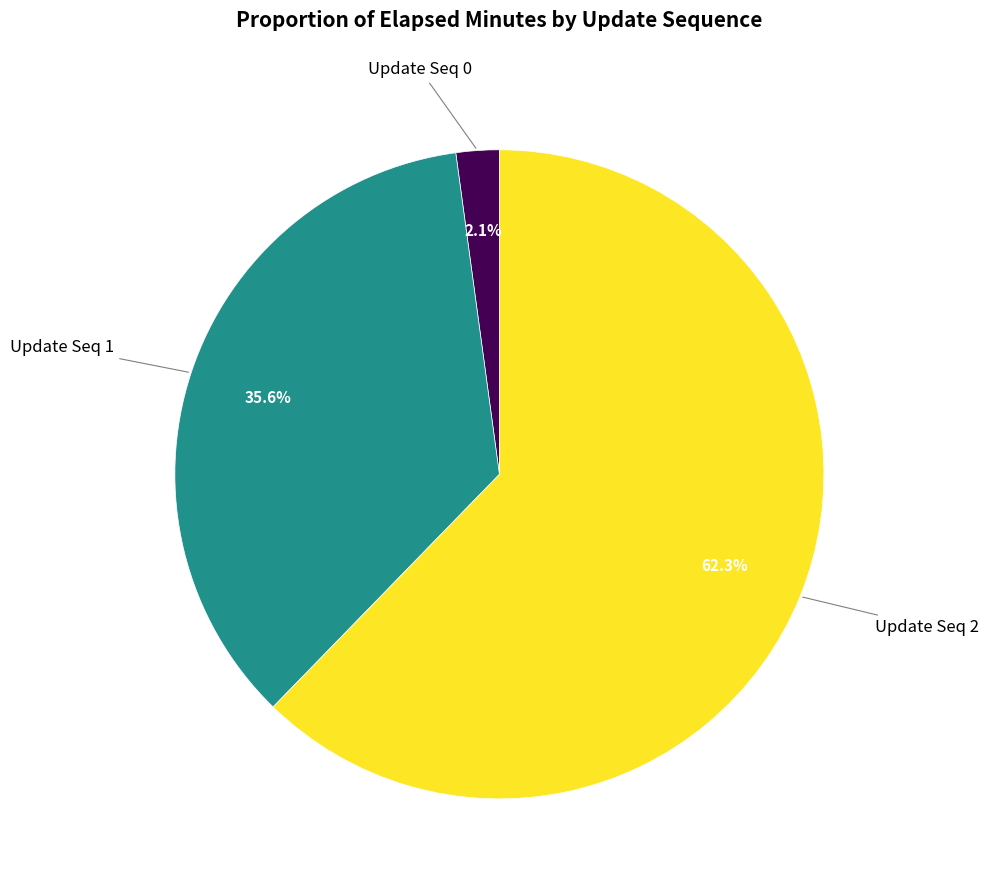

Is there a majority slice in this chart?

Yes